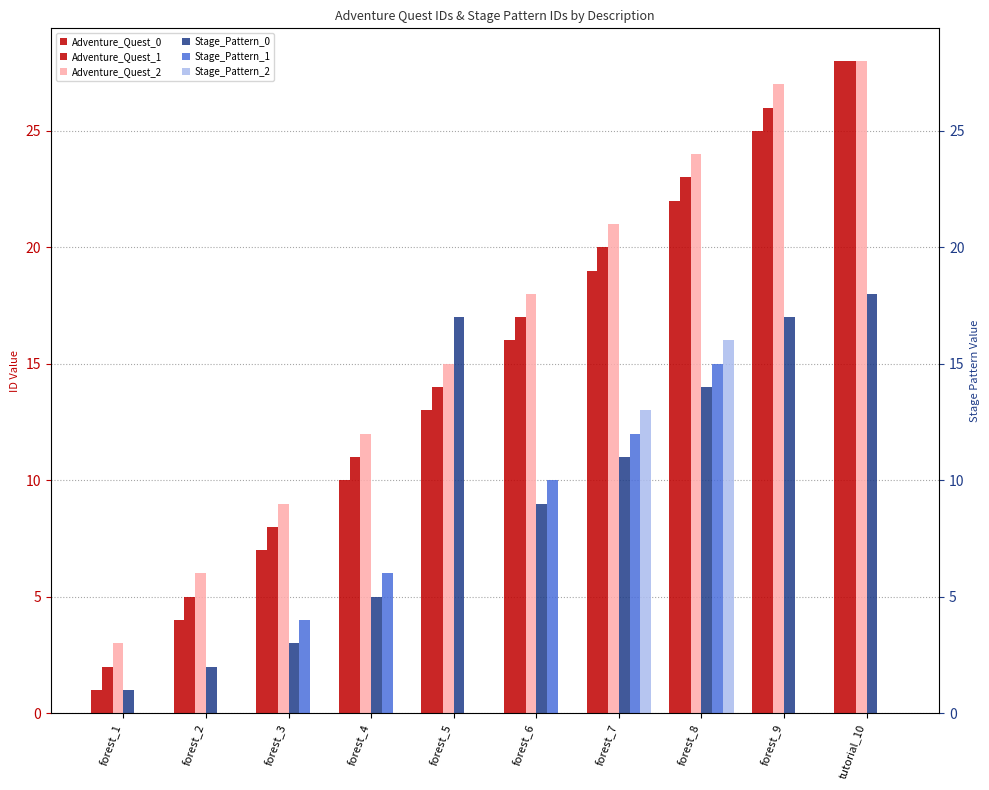

What is the value of the Adventure_Quest_1 bar at the 4th from the left?

11